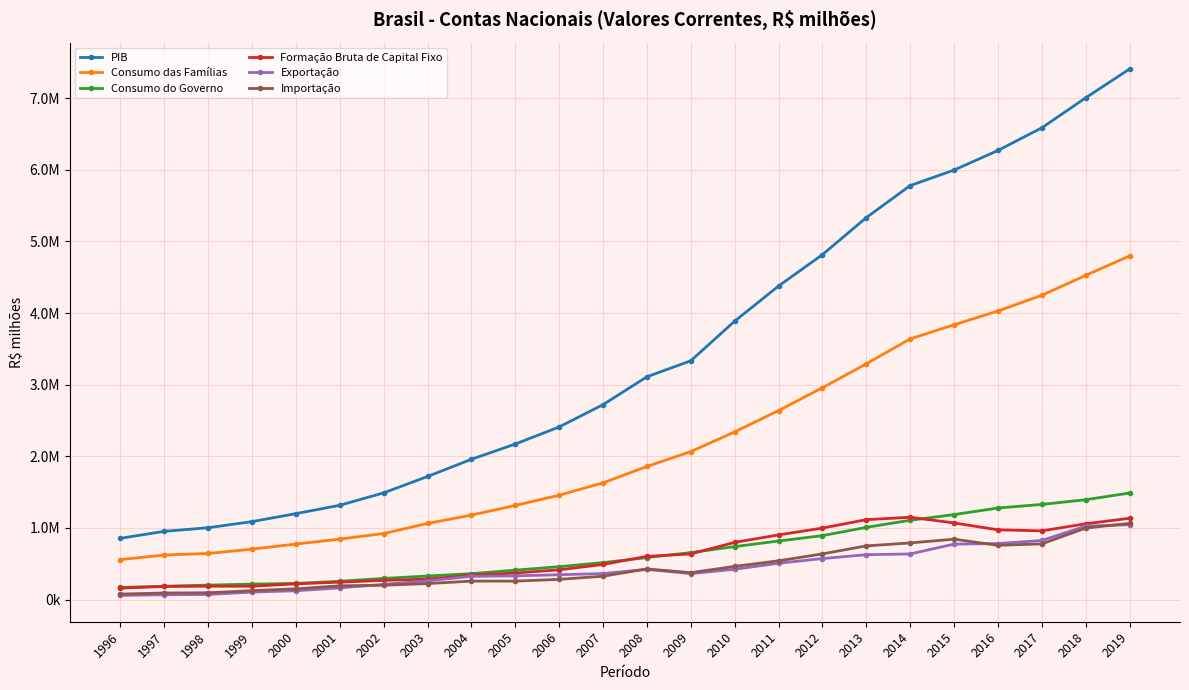

What is the value of the Importação point at the 24th from the left?

1062950.5